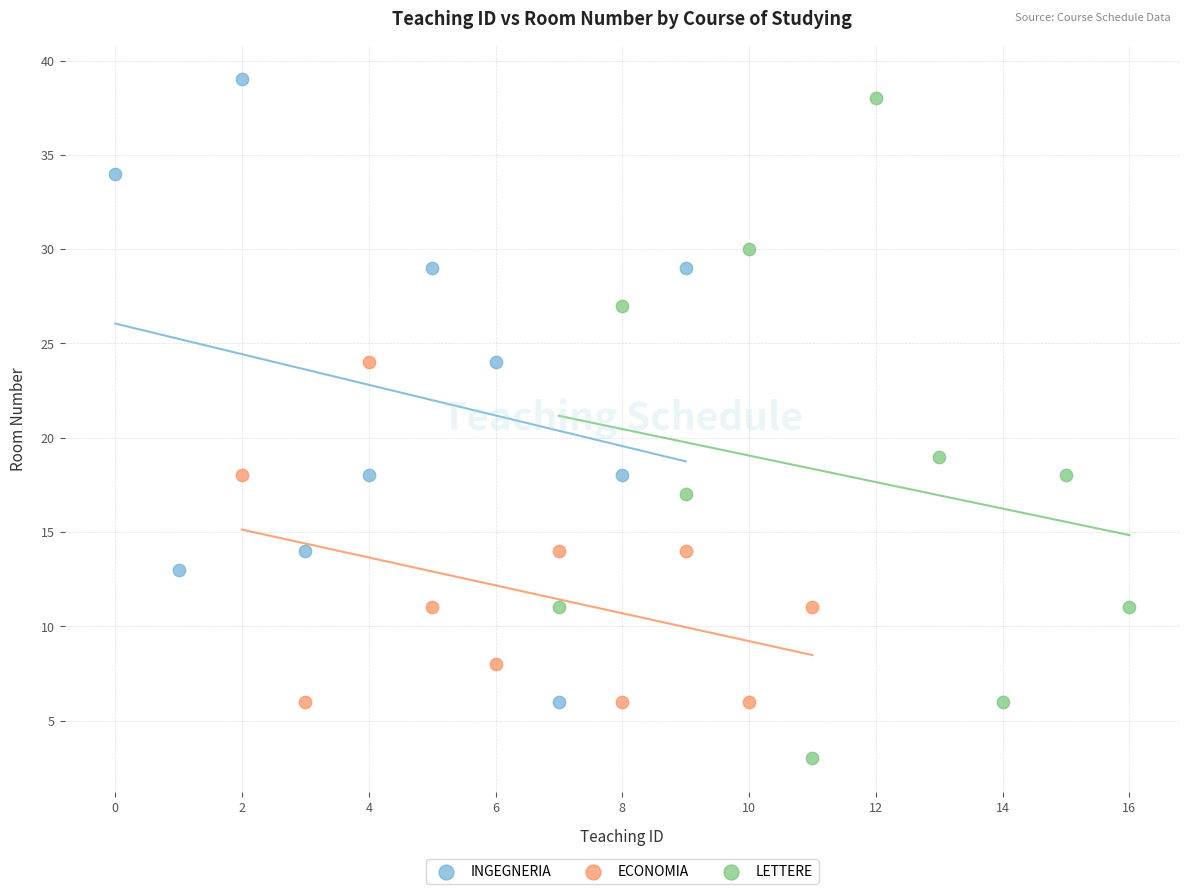

Which series contains the lowest Y value?

LETTERE